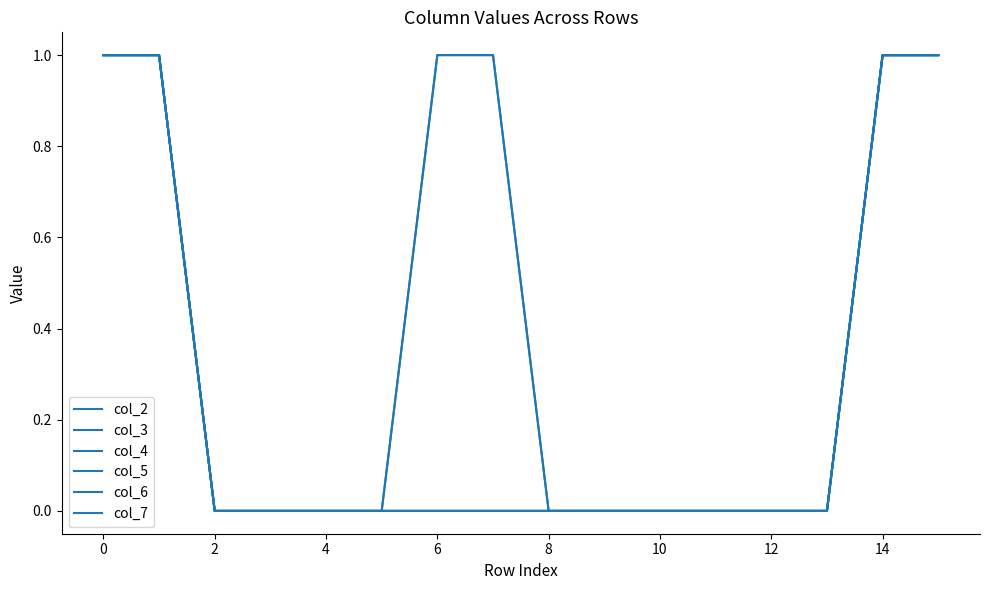

Is this an area chart (filled region under the line)?

No